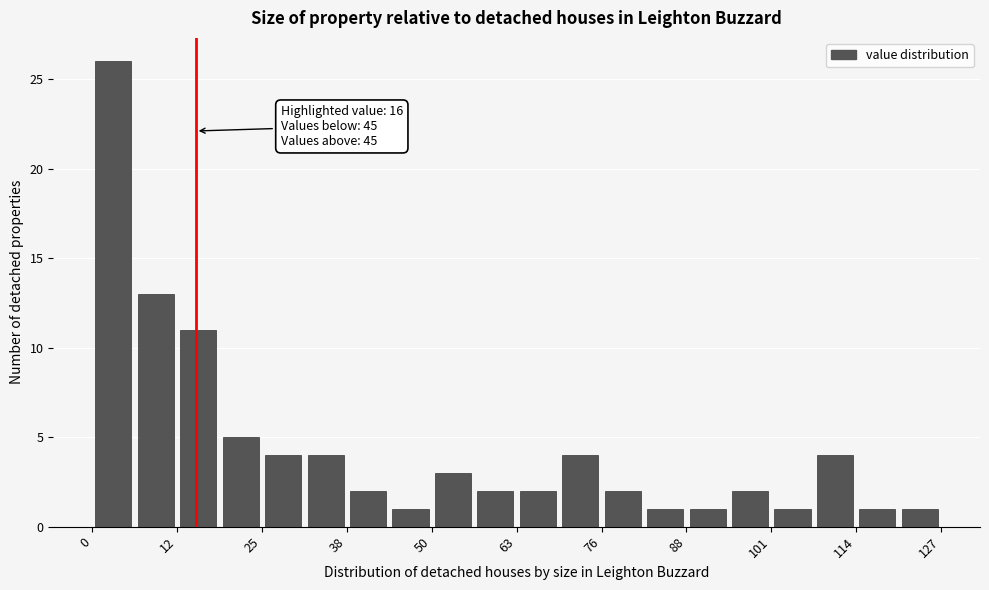

Around what value on the x-axis is the tallest bar? Give the approximate position of its centre, as read against the axis.

4